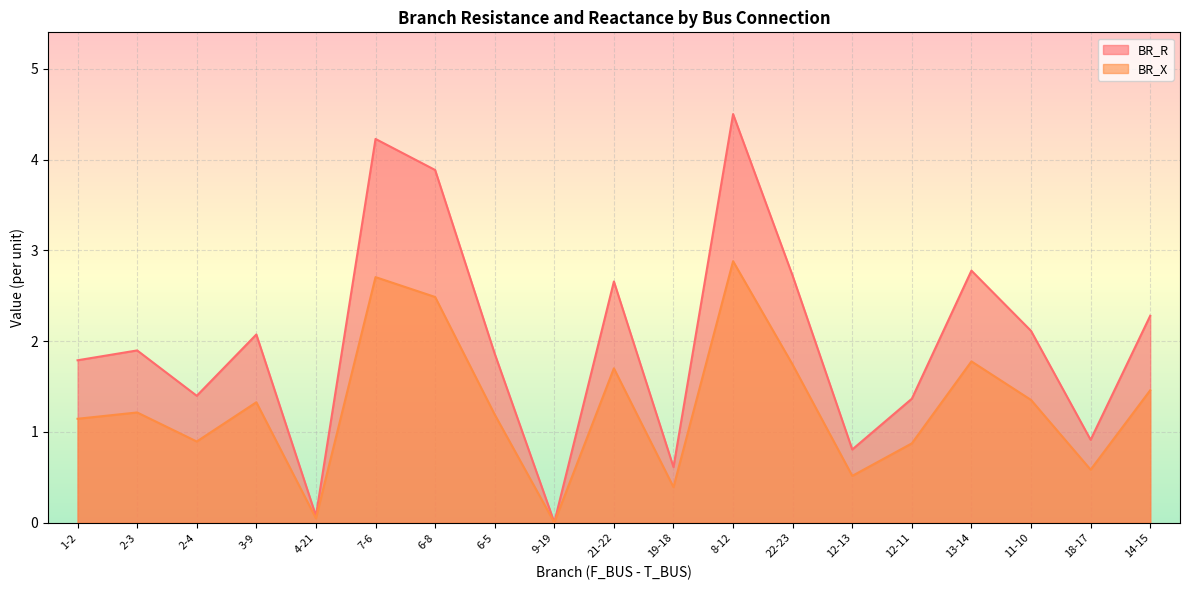

List the series in order of their overall mean, highest first.

BR_R, BR_X